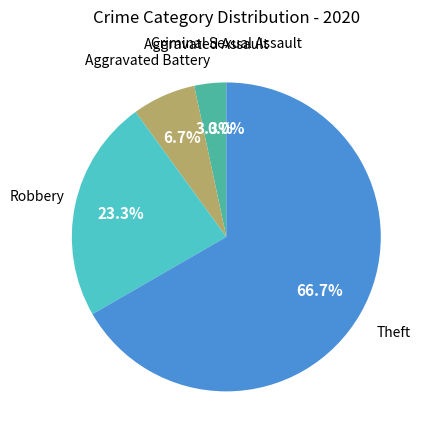

Is there any slice that represents more than half of the pie?

Yes